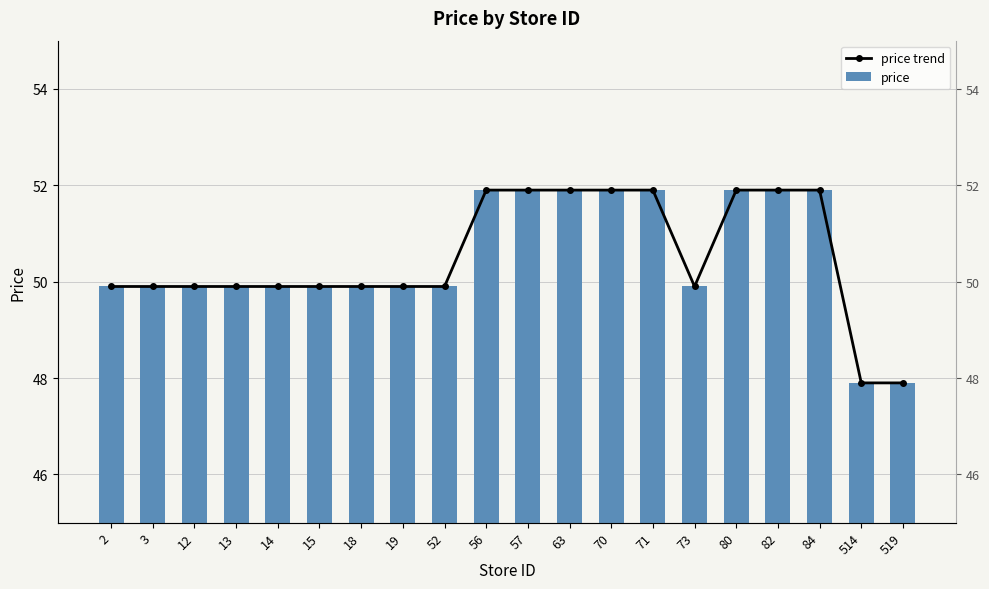

How many data points in price trend are less than 49?

2